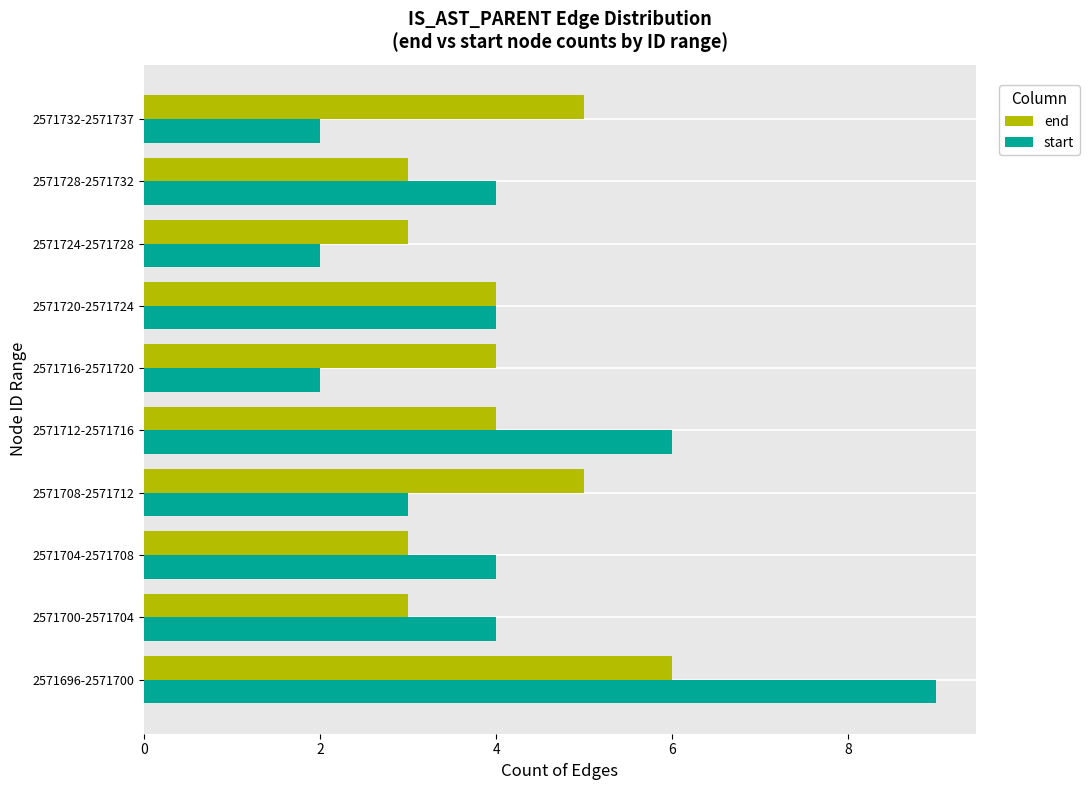

What is the greatest value displayed?

9